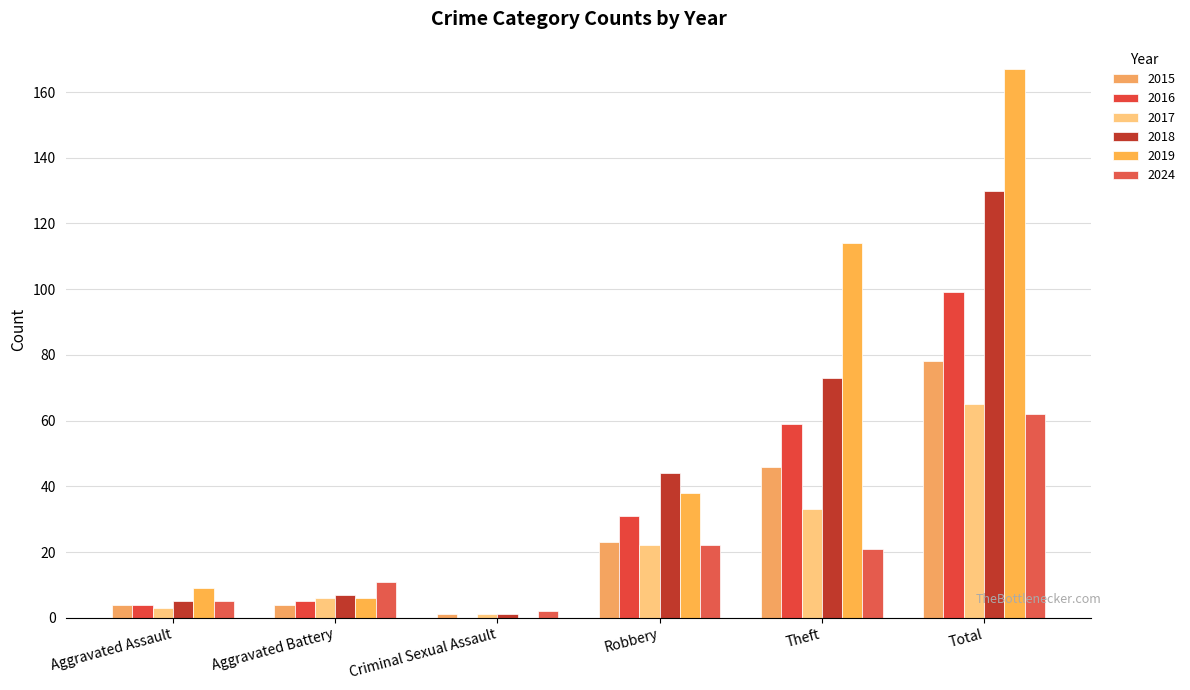

True or false: 2017 has a value of 3 at Aggravated Assault.

True